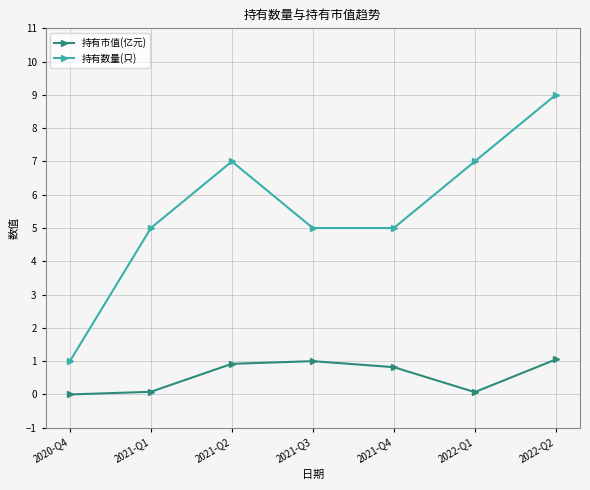

How many lines are shown in the chart?

2